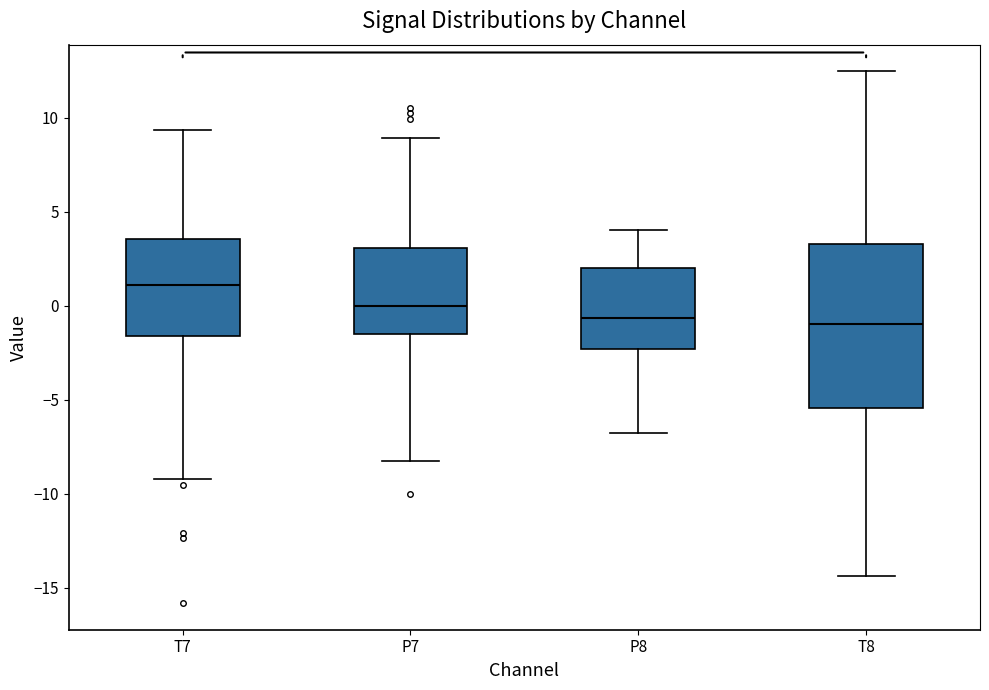

Which box's median line is the highest?

T7